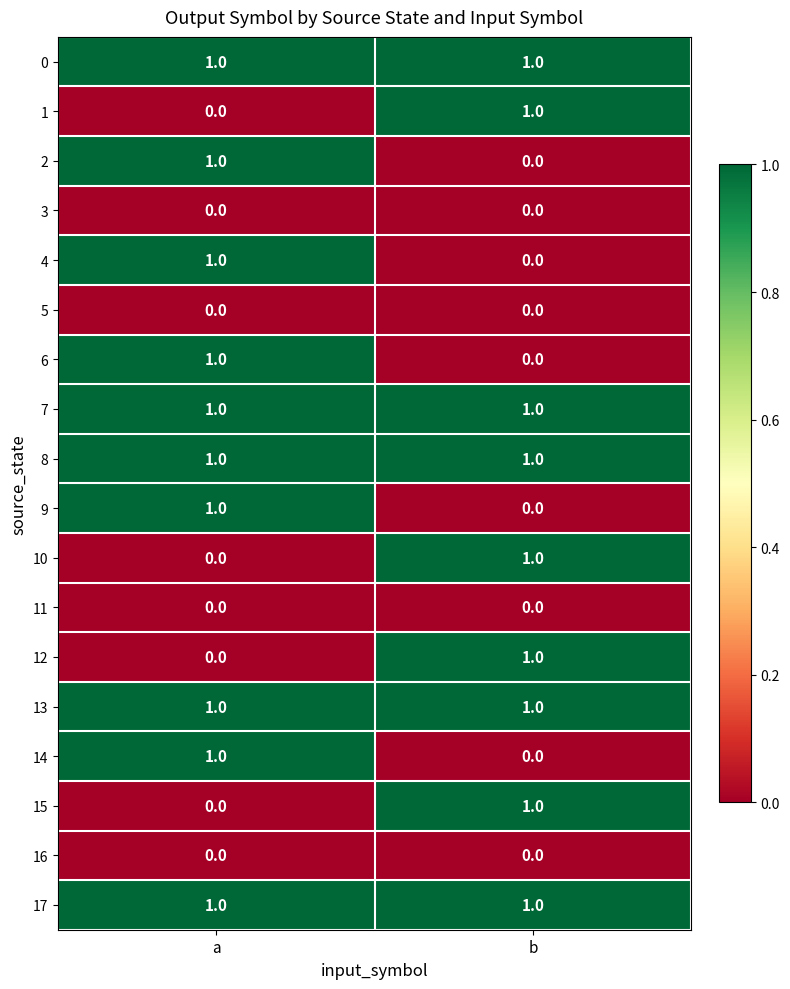

At which label does 6 reach its minimum?

b